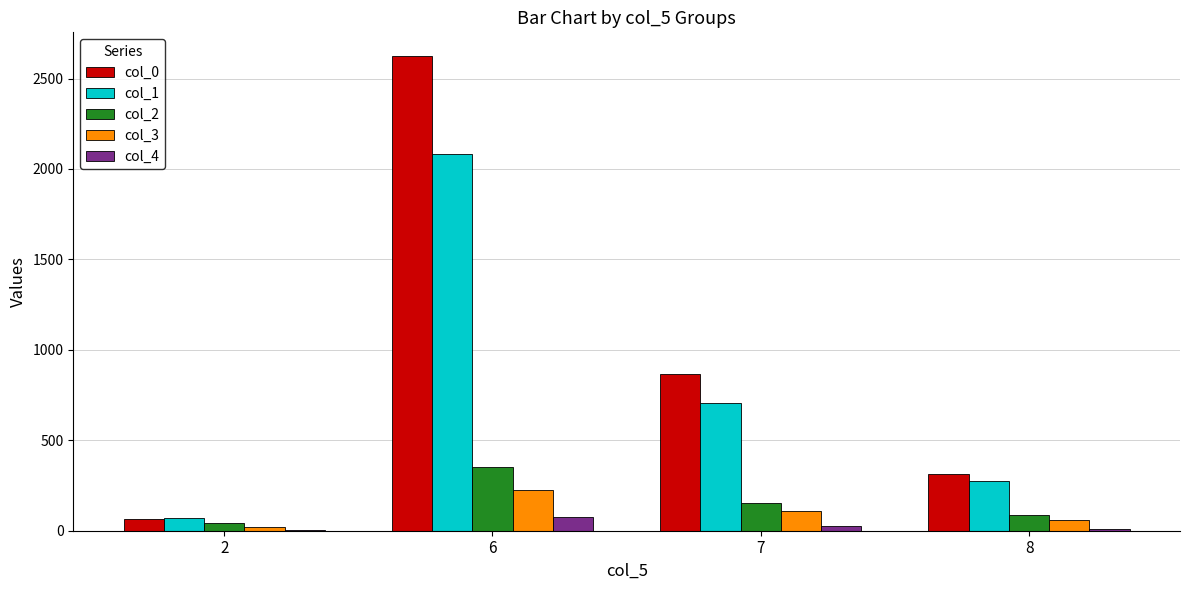

Which series has the largest range (max minus min)?

col_0